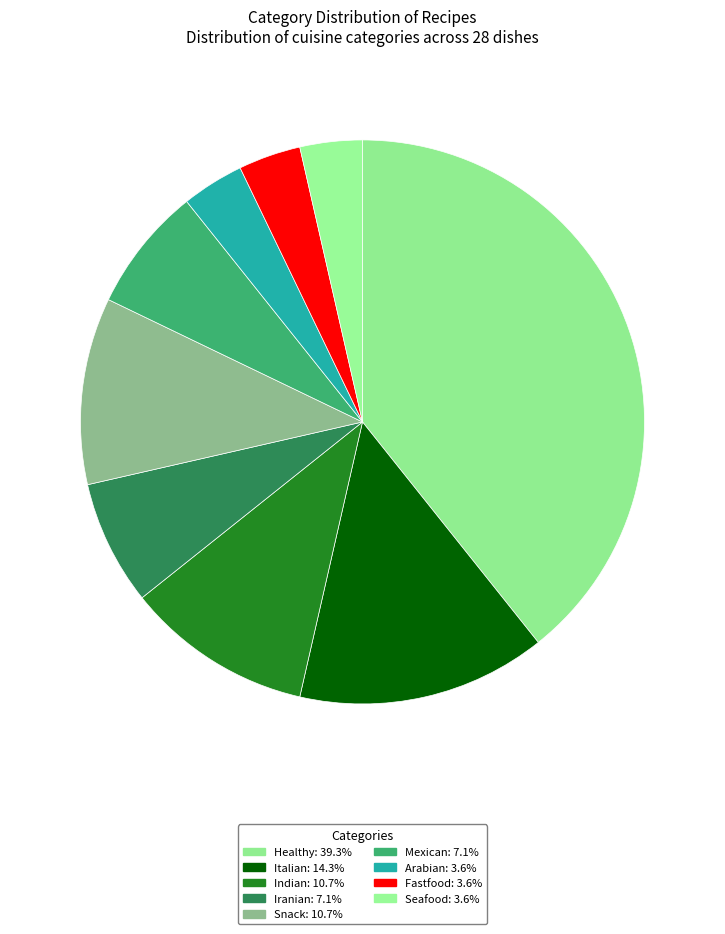

Rank the categories by value from lowest to highest.

Arabian, Fastfood, Seafood, Iranian, Mexican, Indian, Snack, Italian, Healthy